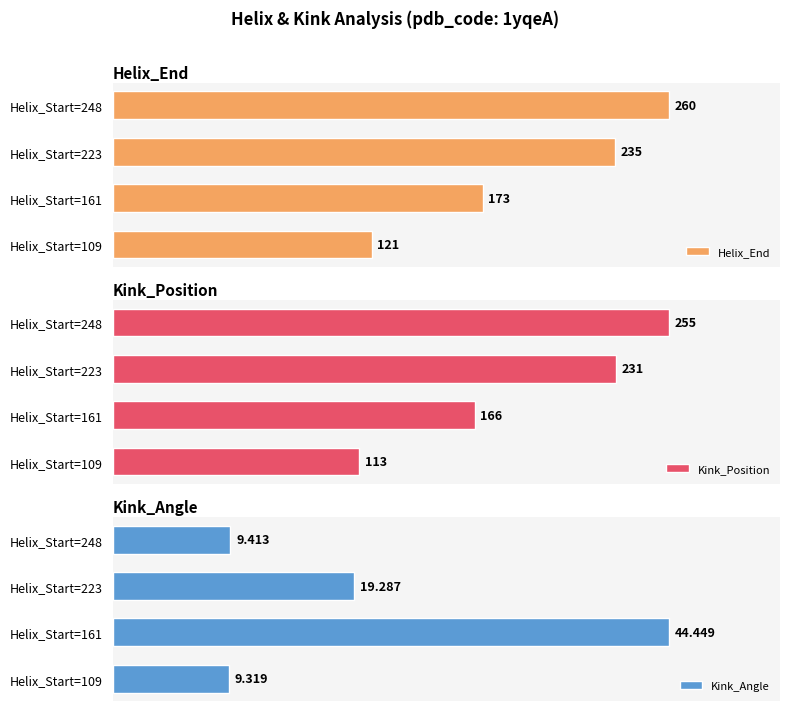

Rank the categories by Helix_End value from highest to lowest.

Helix_Start=248, Helix_Start=223, Helix_Start=161, Helix_Start=109